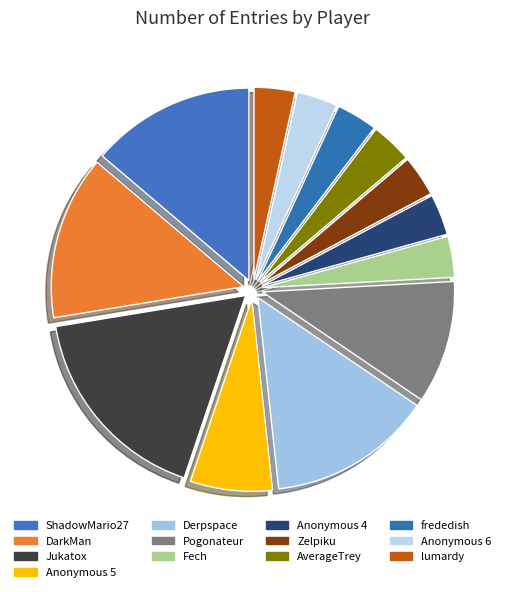

Combined, what portion of the pie is DarkMan and Fech?

17.2%